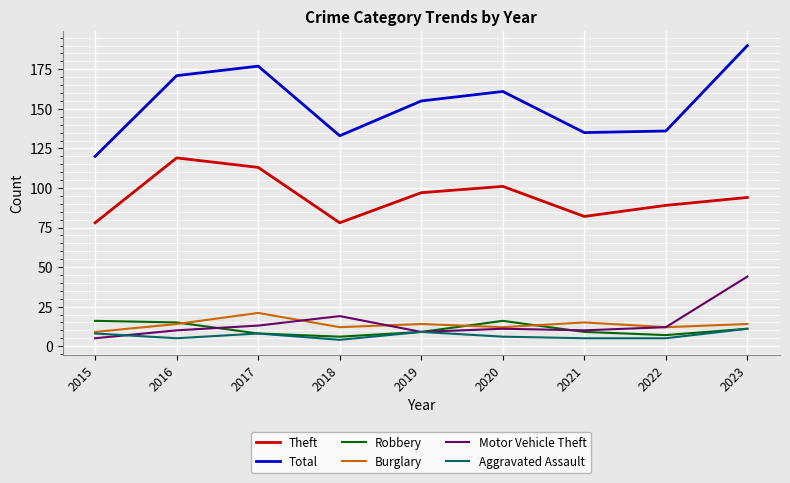

In Total, how many points are higher than both neighbors (excluding endpoints)?

2